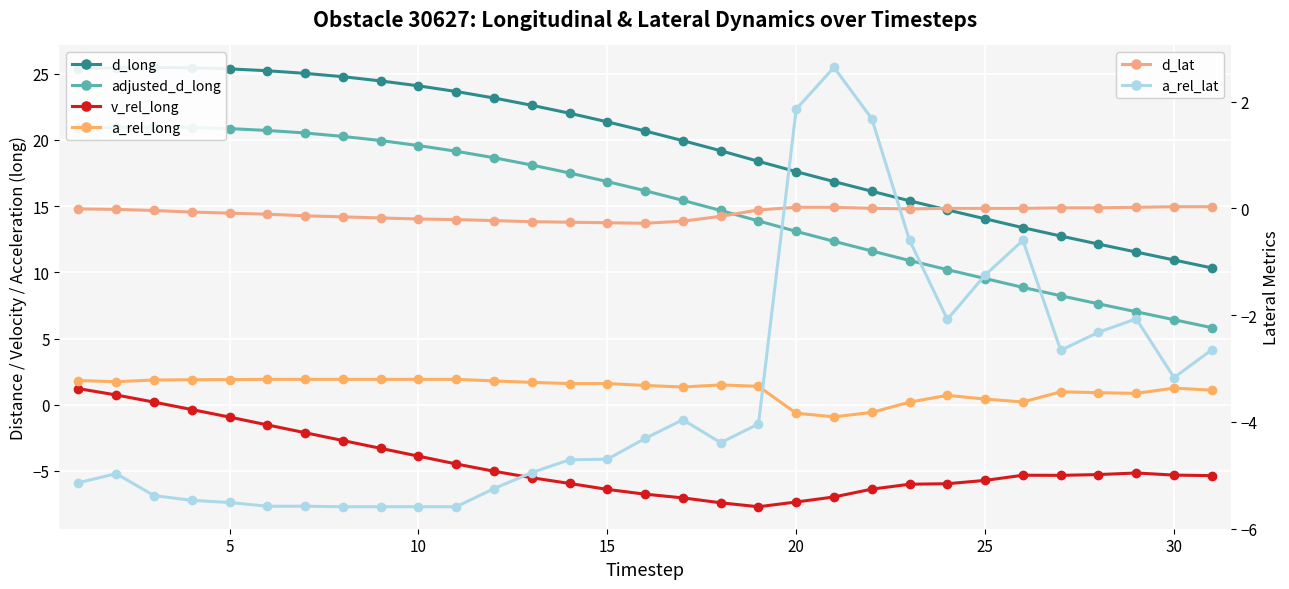

Which series has the largest total across all categories?

d_long